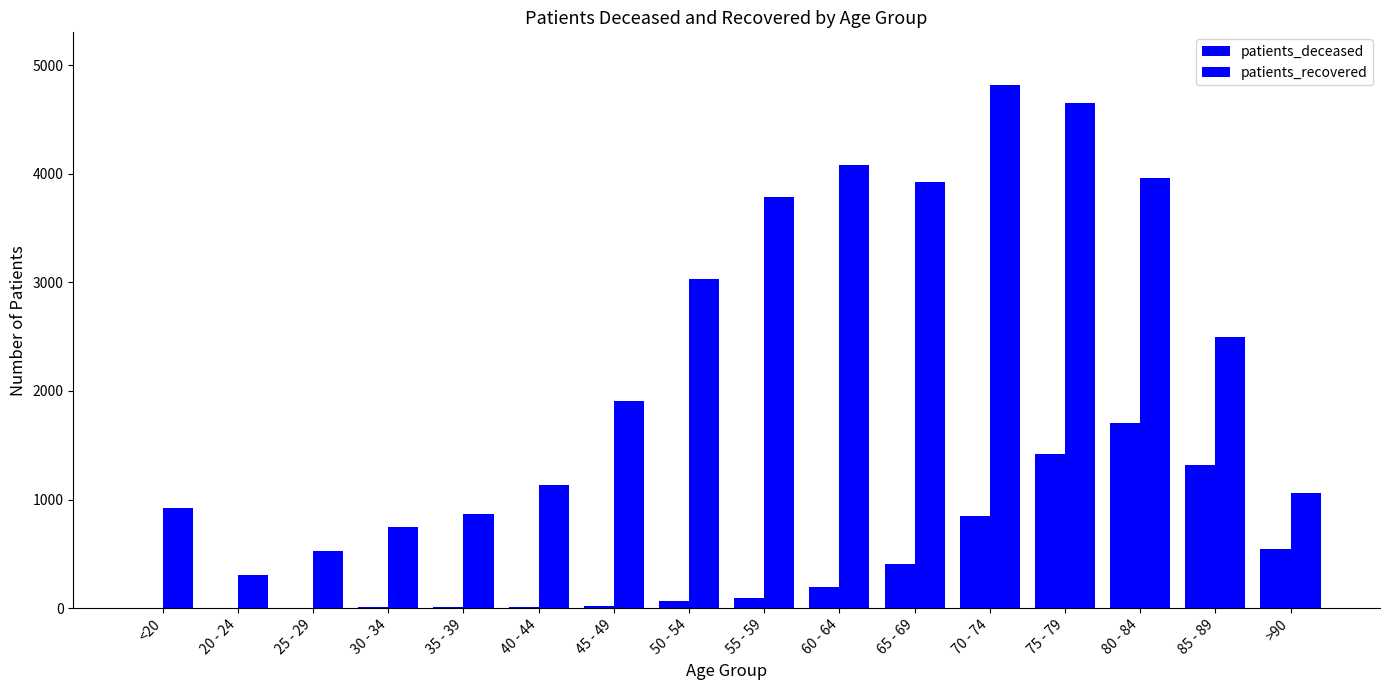

What is the average value of the patients_deceased series?

415